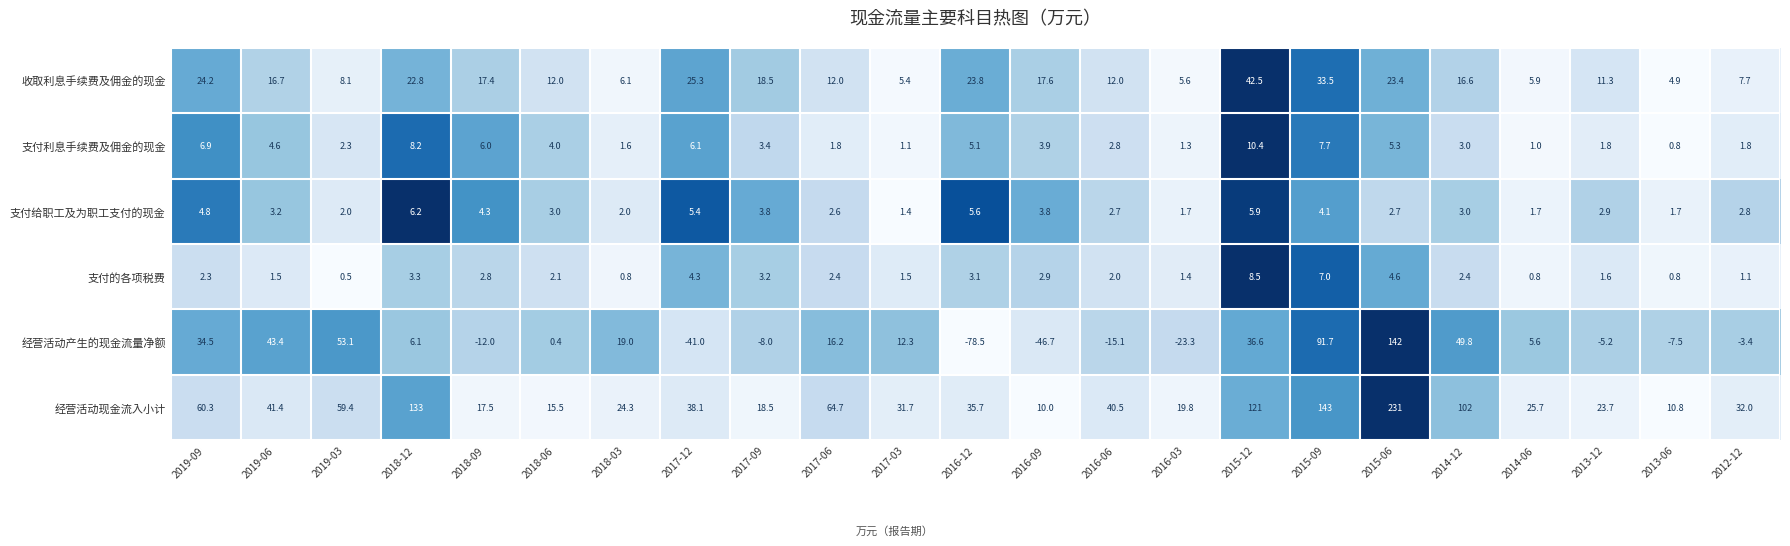

What is the average value of the 支付利息手续费及佣金的现金 series?

4.0